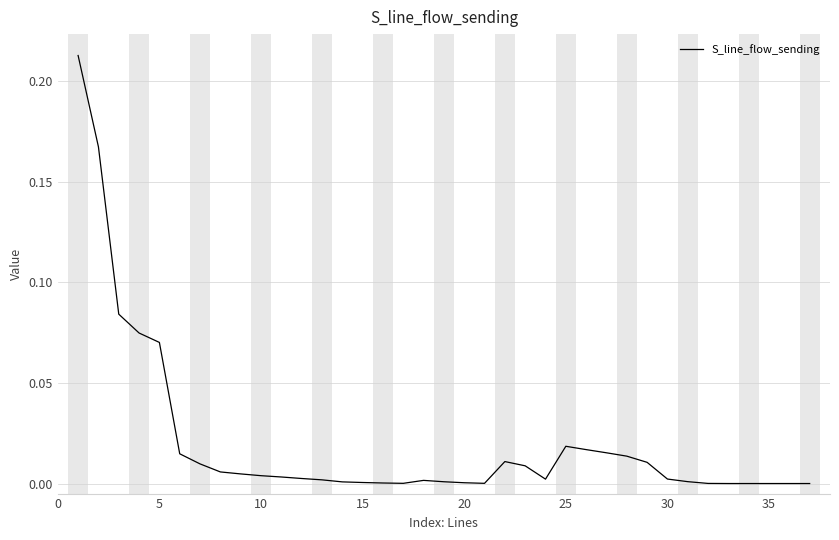

True or false: the data shows 0.1 at 35.

False